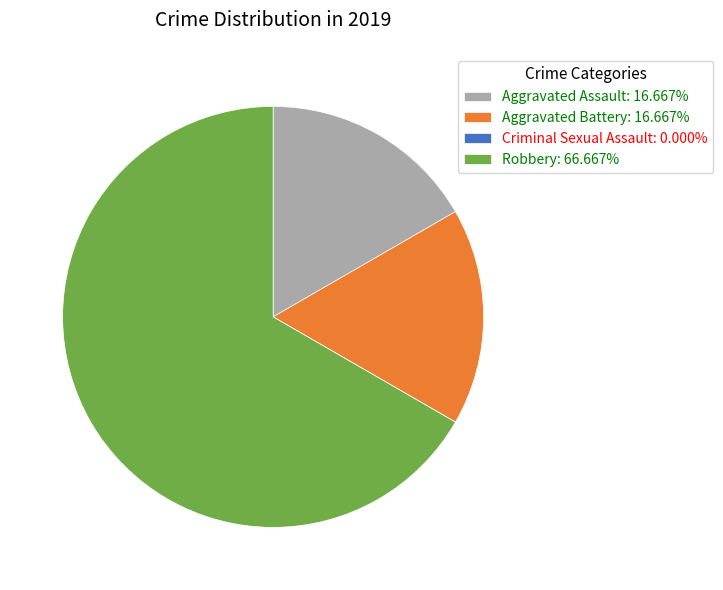

Is the sum of Aggravated Assault: 16.667% and Aggravated Battery: 16.667% greater than half?

No